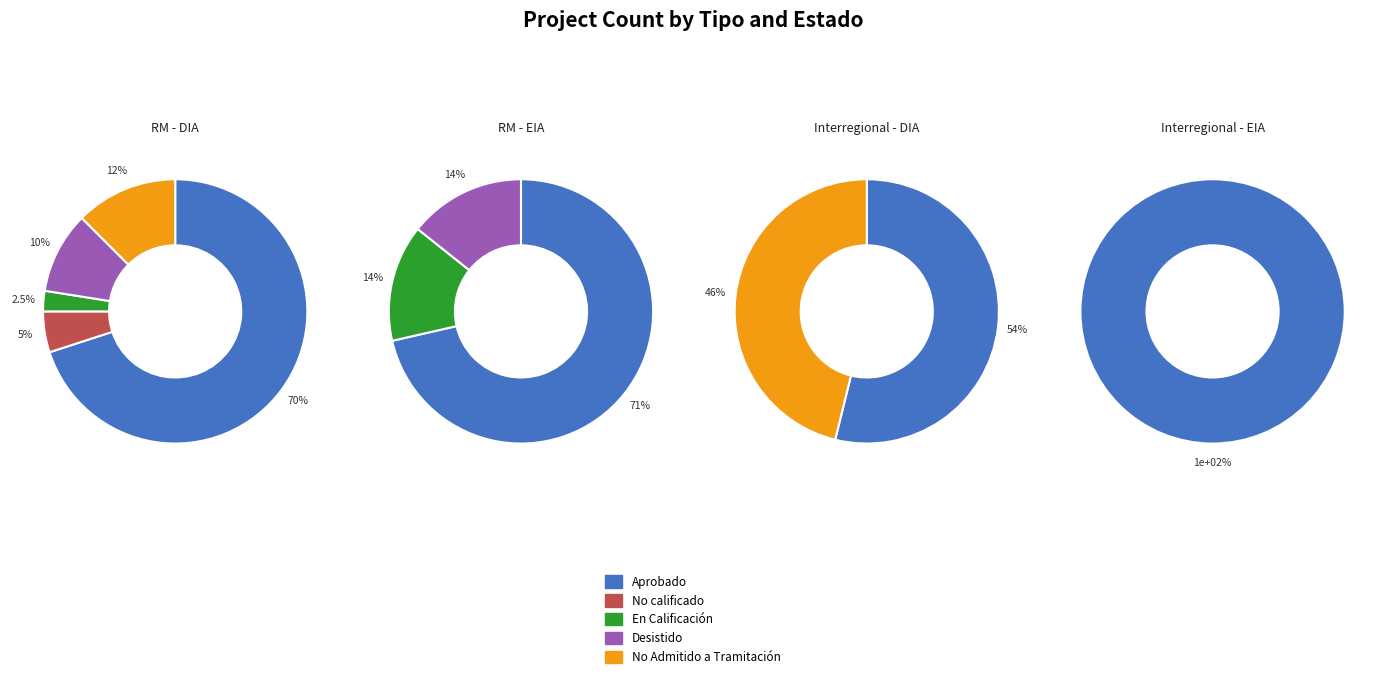

Which series has the largest range (max minus min)?

Aprobado